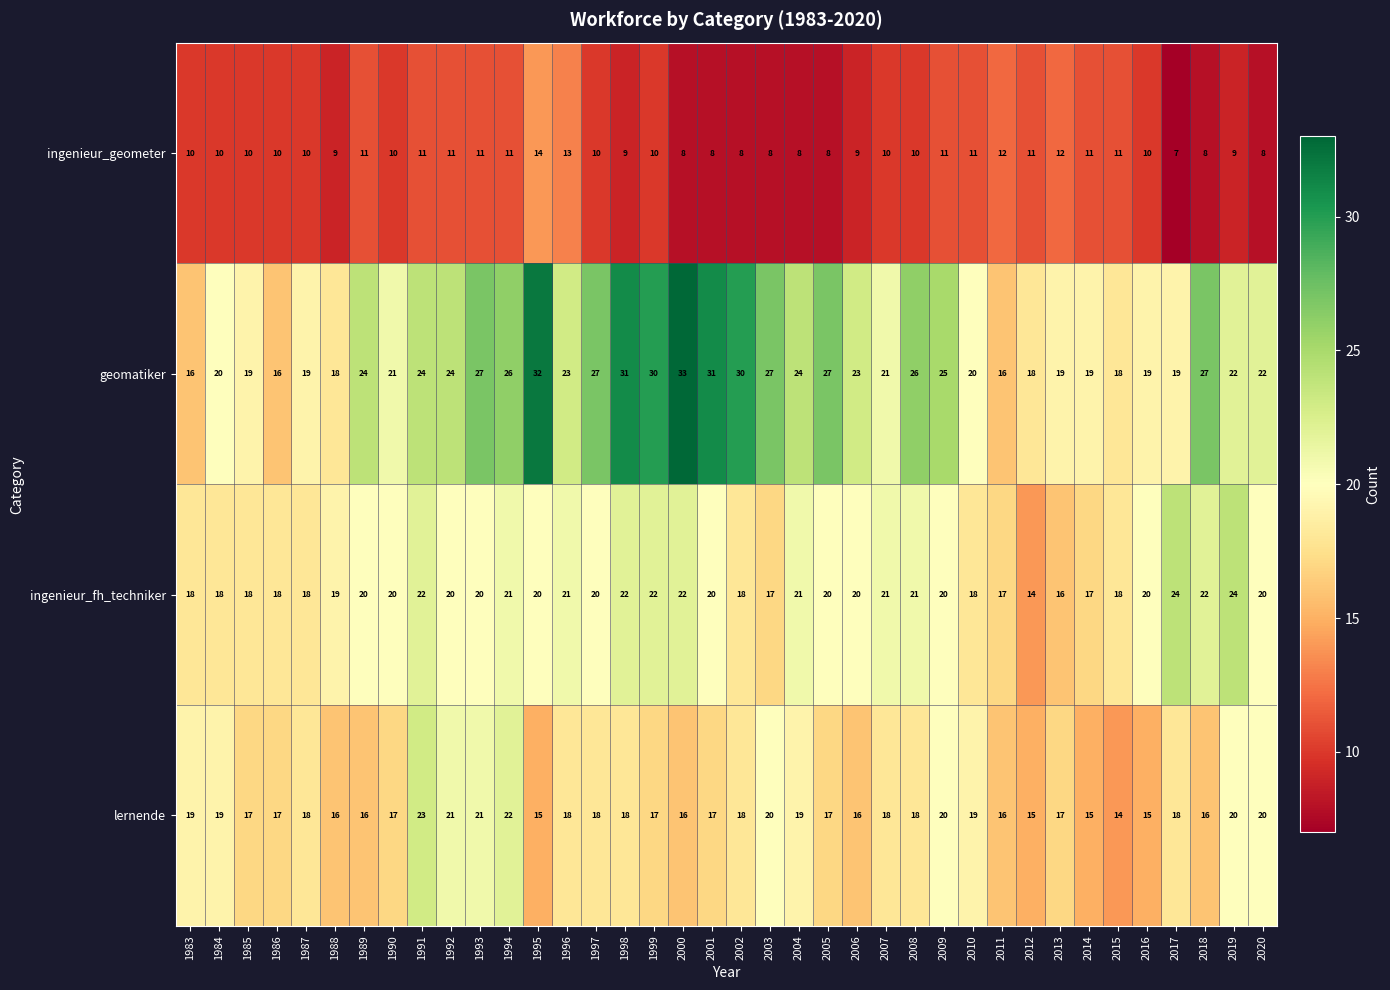

What is the total value across all series at 1991?

80